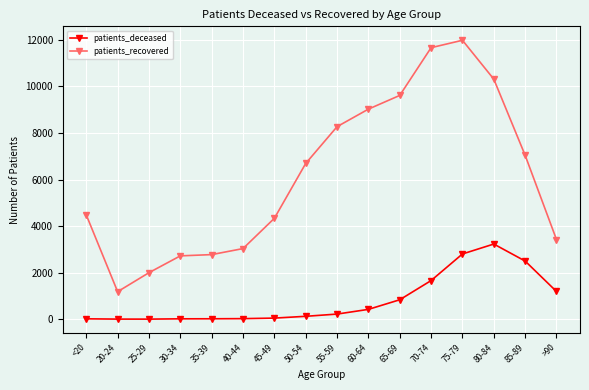

What is the maximum value for patients_recovered?

11984